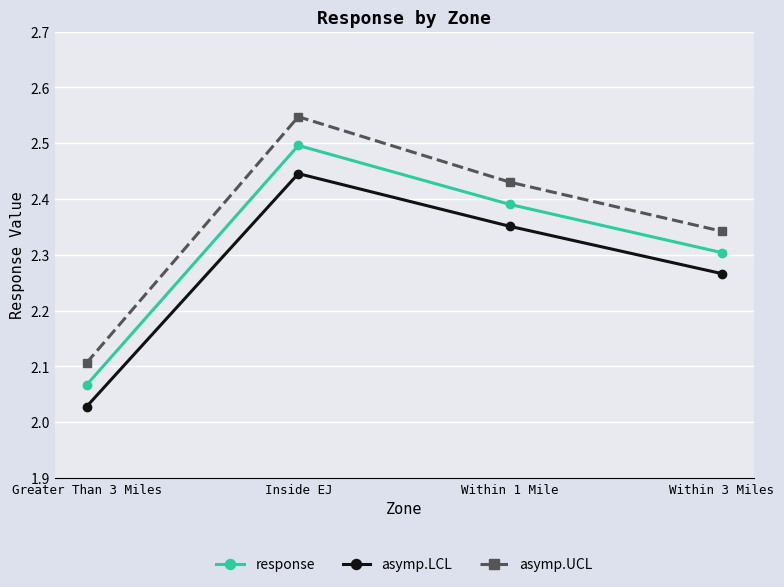

True or false: response has a value of 1.4 at Inside EJ.

False